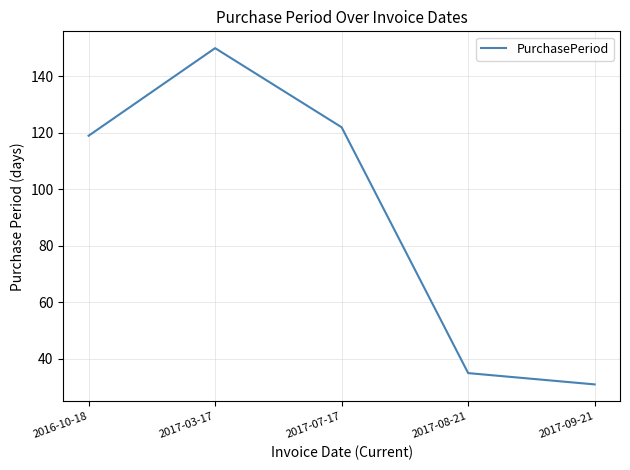

Reading right to left, extract all data points from this chart.

31	35	122	150	119